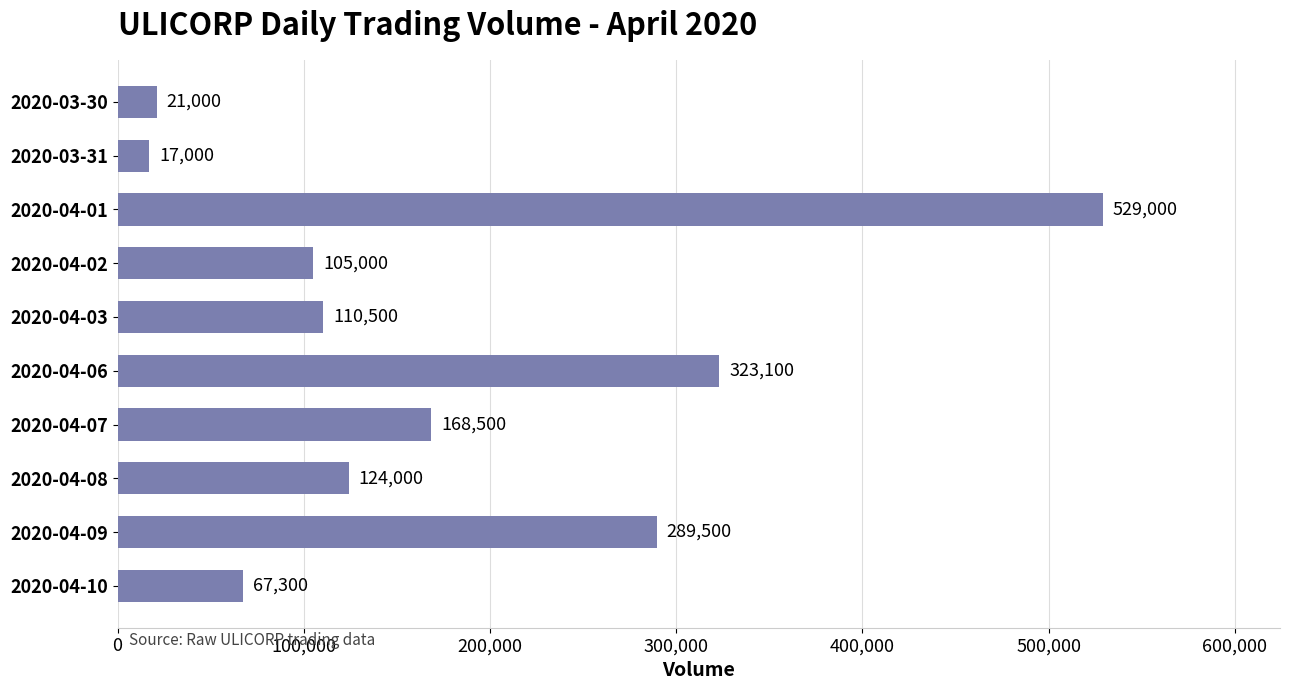

Reading top to bottom, extract all data points from this chart.

2020-03-30=21000	2020-03-31=17000	2020-04-01=529000	2020-04-02=105000	2020-04-03=110500	2020-04-06=323100	2020-04-07=168500	2020-04-08=124000	2020-04-09=289500	2020-04-10=67300